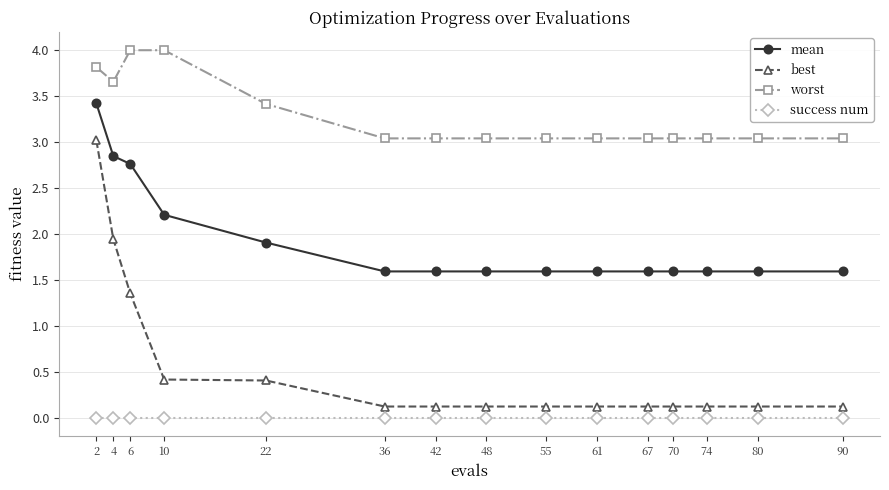

What is the maximum value shown in the chart?

4.0